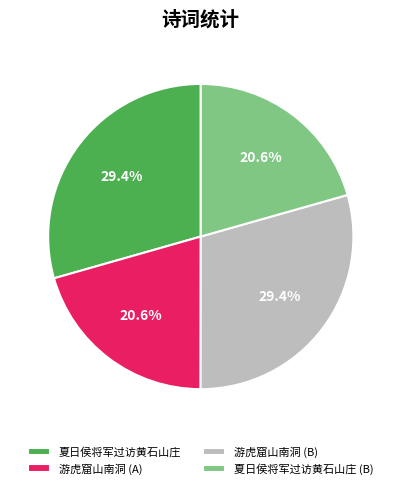

Does any single category account for the majority?

No